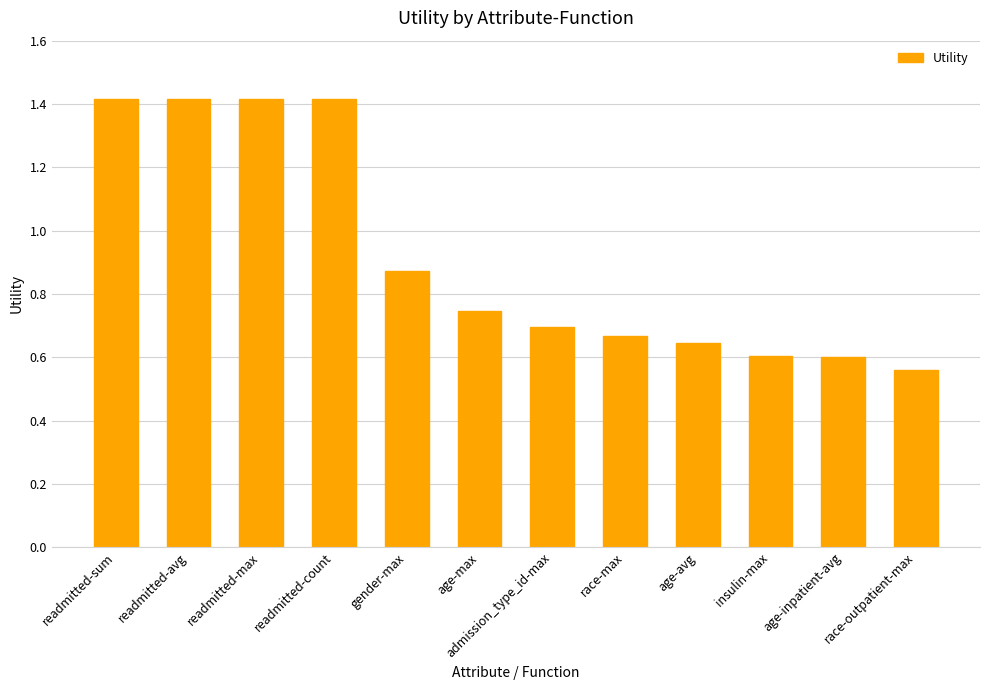

What is the greatest value displayed?

1.4